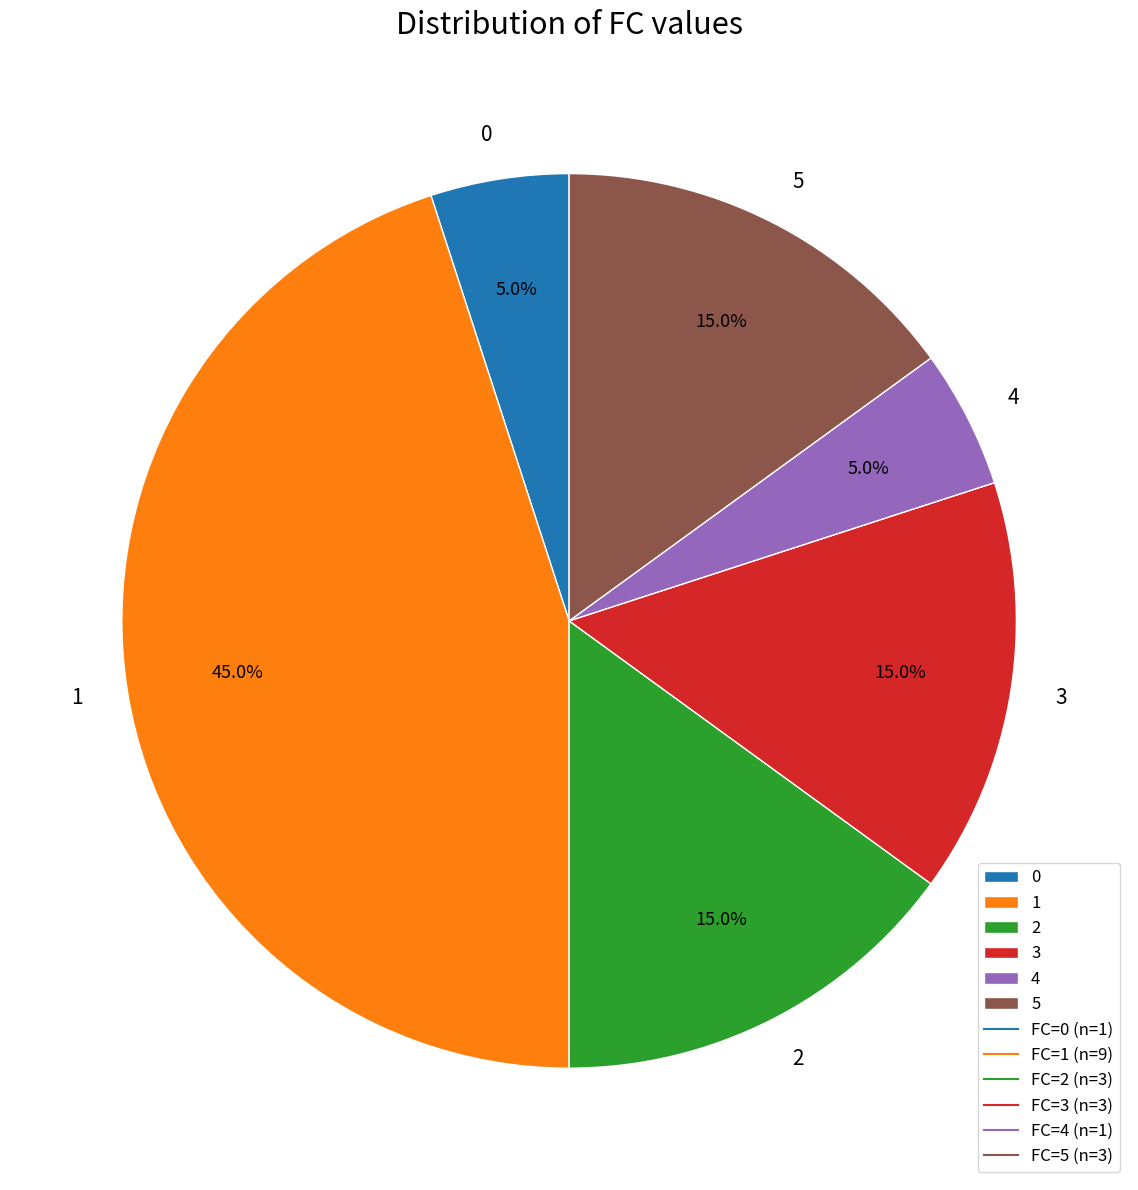

What is the ratio of the value at 1 to the value at 2?

3.0